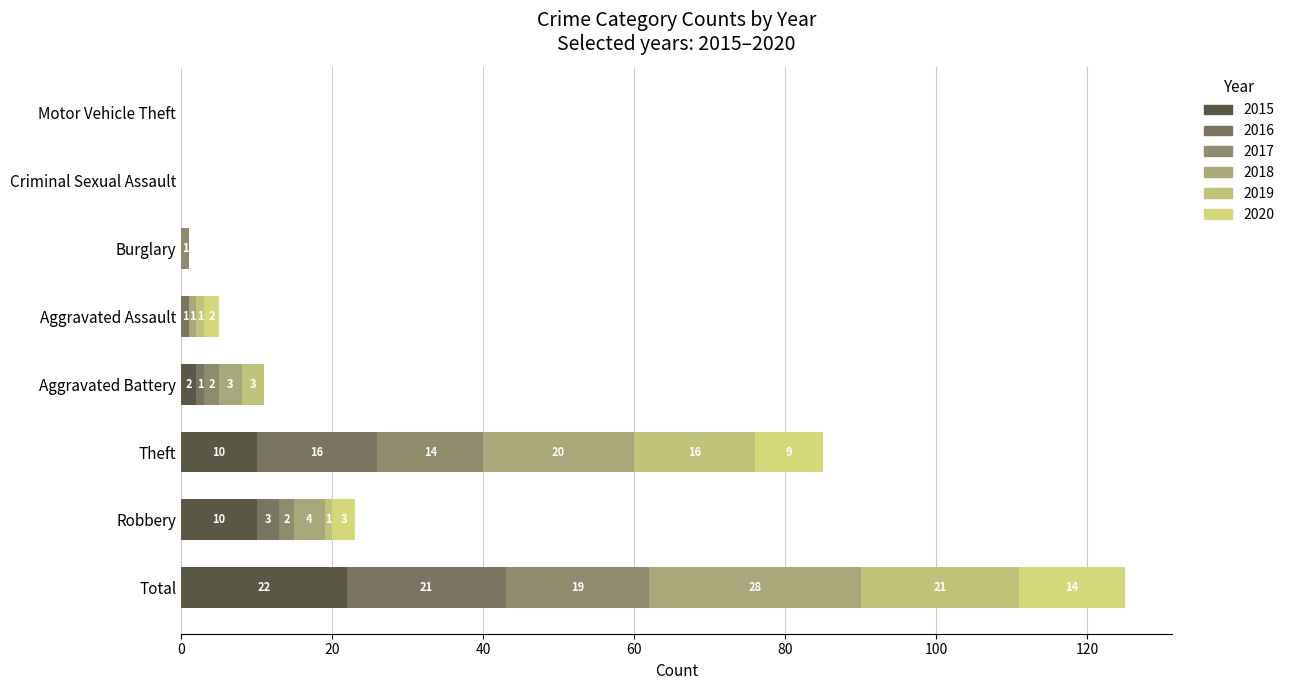

How many categories are shown in the chart?

8